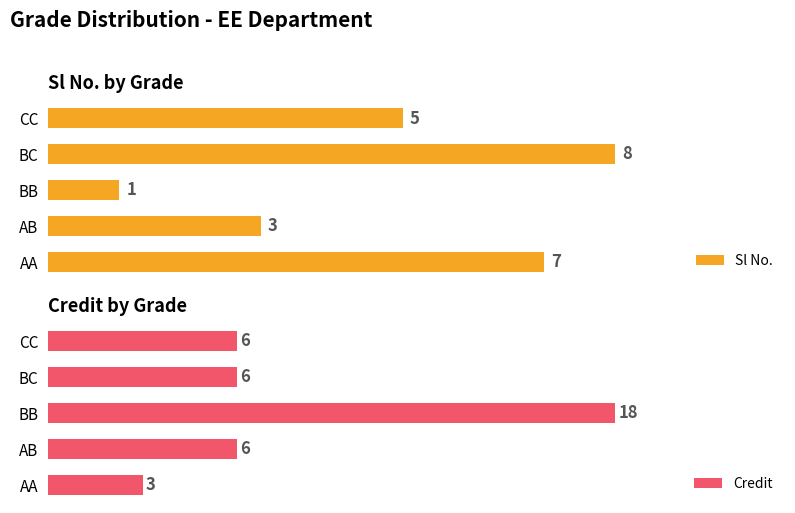

What are all the series names shown in the legend?

Sl No., Credit